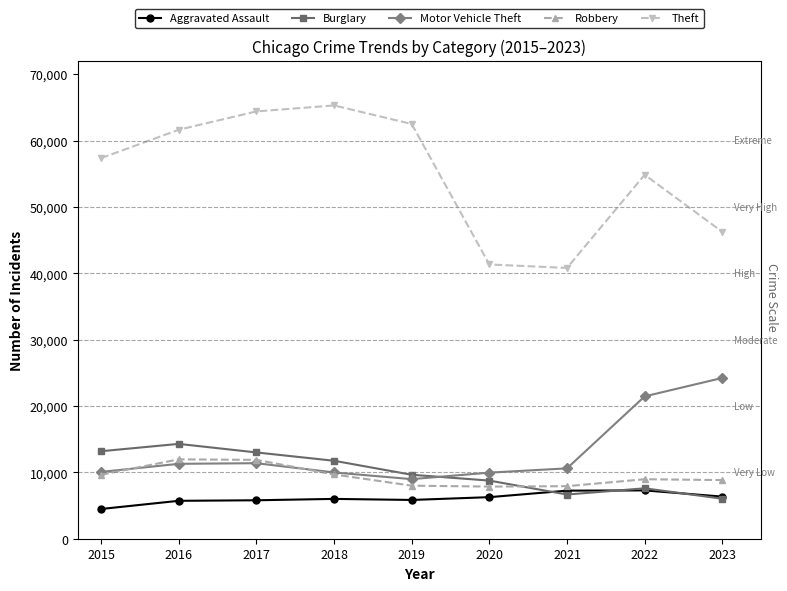

True or false: Theft and Robbery intersect in this chart.

False